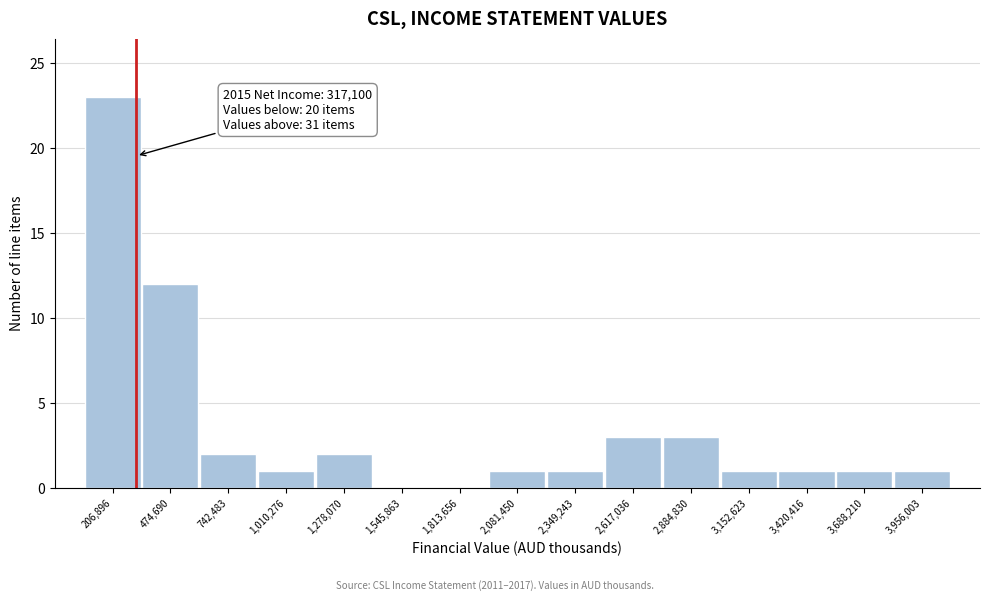

Over which range of the x-axis is the bar tallest?

50000 to 350000